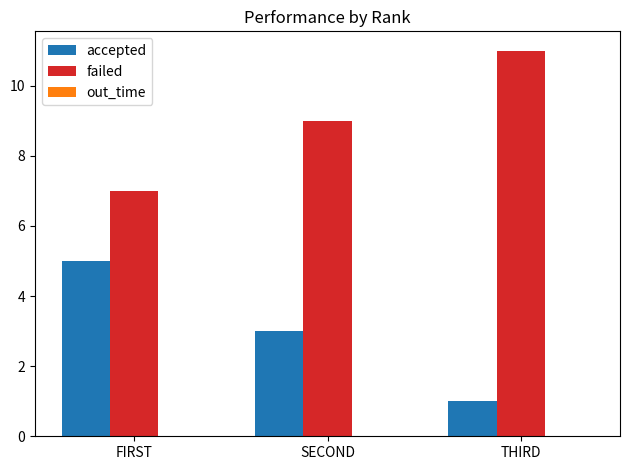

Which category has the lowest value in the failed series?

FIRST